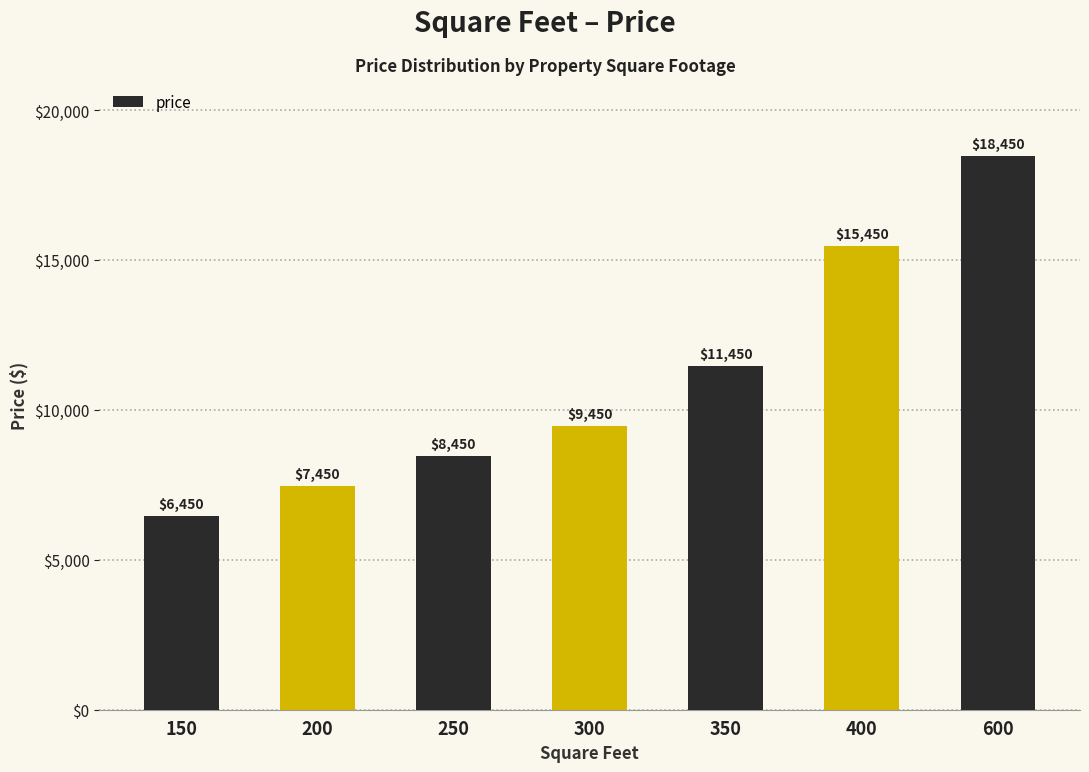

Does the chart contain any negative values?

No